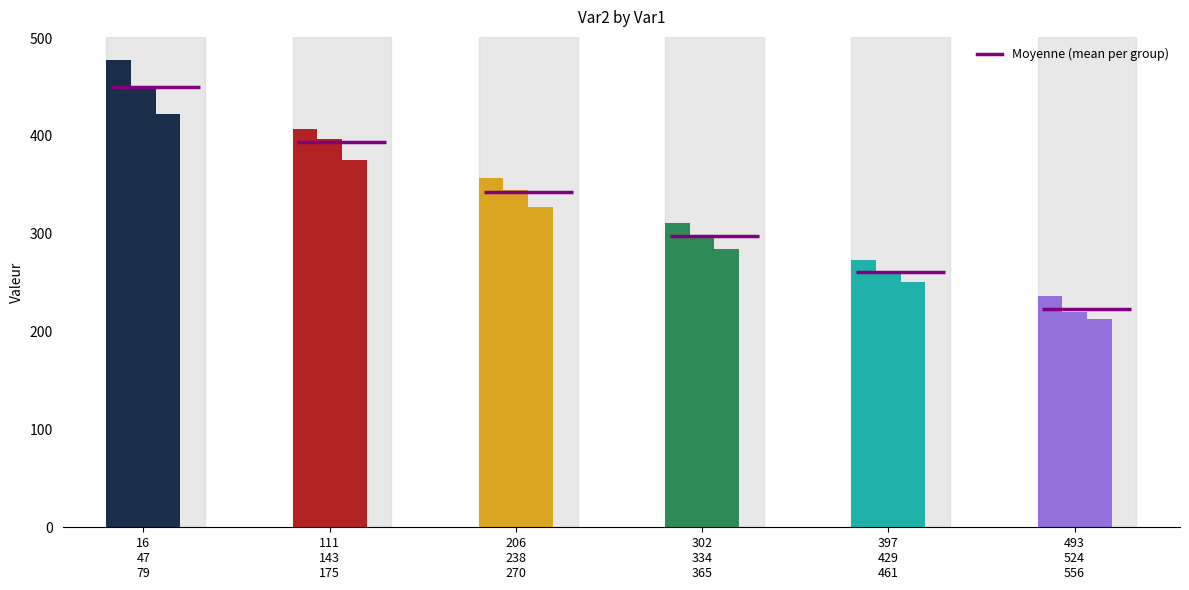

At which category does the chart reach its peak across all series?

16